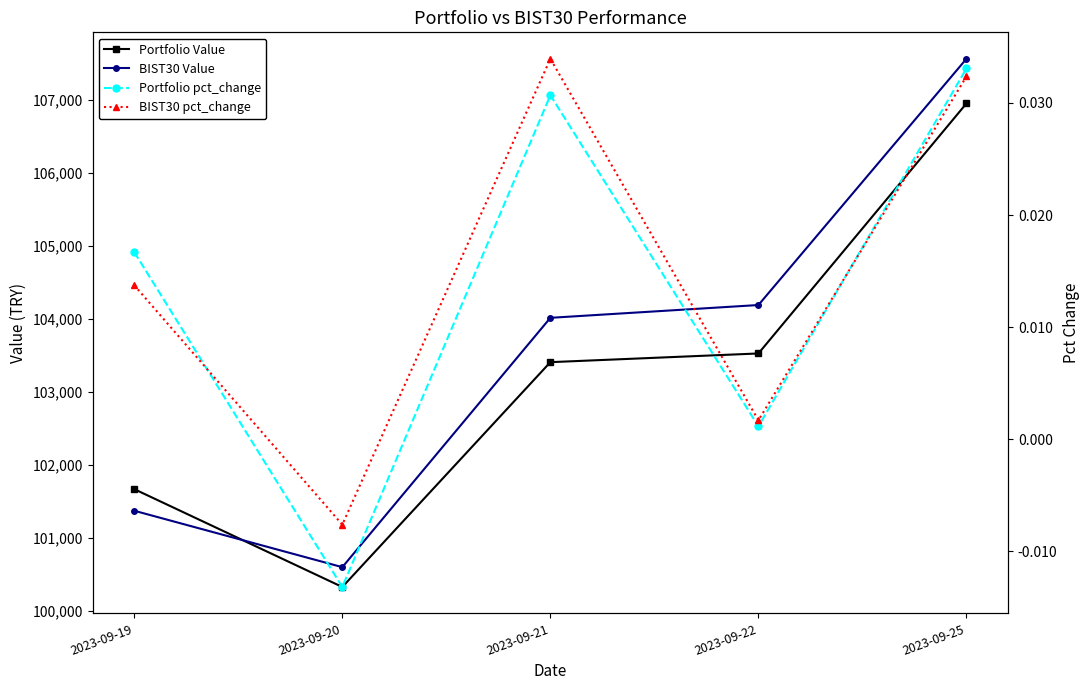

Reading left to right, what are all the values shown in this chart?

Portfolio Value: 2023-09-19=101669.2	2023-09-20=100329.4	2023-09-21=103407.9	2023-09-22=103527.0	2023-09-25=106951.0
BIST30 Value: 2023-09-19=101373.3	2023-09-20=100600.9	2023-09-21=104015.0	2023-09-22=104190.2	2023-09-25=107562.4
Portfolio pct_change: 2023-09-19=0.0	2023-09-20=-0.0	2023-09-21=0.0	2023-09-22=0.0	2023-09-25=0.0
BIST30 pct_change: 2023-09-19=0.0	2023-09-20=-0.0	2023-09-21=0.0	2023-09-22=0.0	2023-09-25=0.0